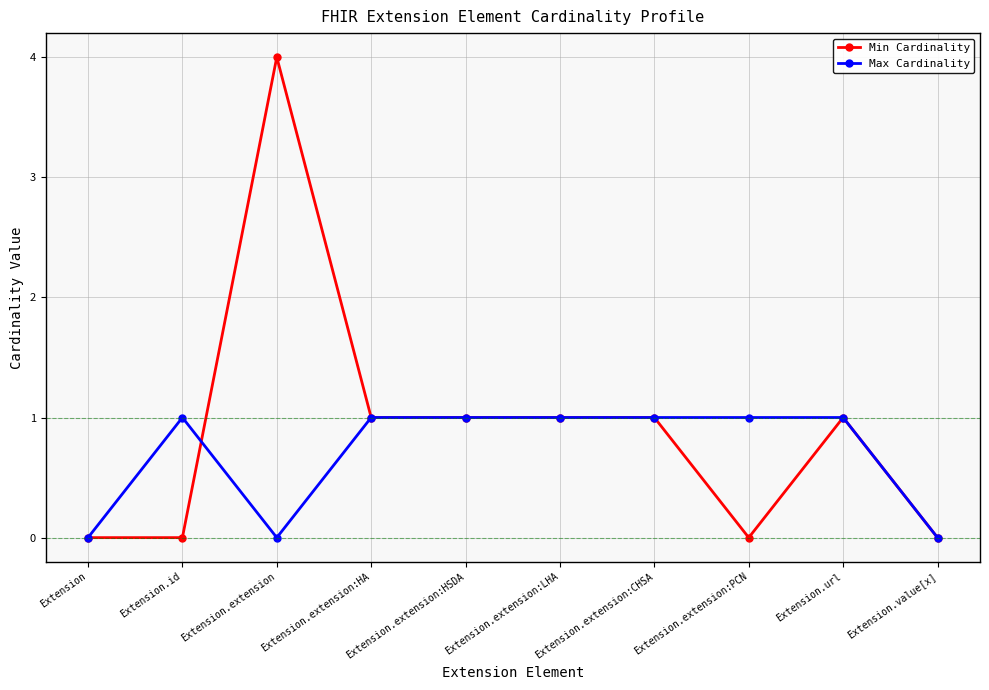

The Max Cardinality series shows 0 at Extension.extension. True or false?

True